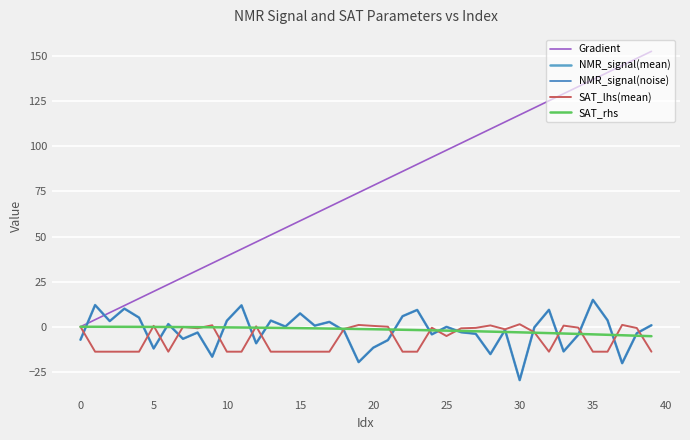

Which series has the largest range (max minus min)?

Gradient